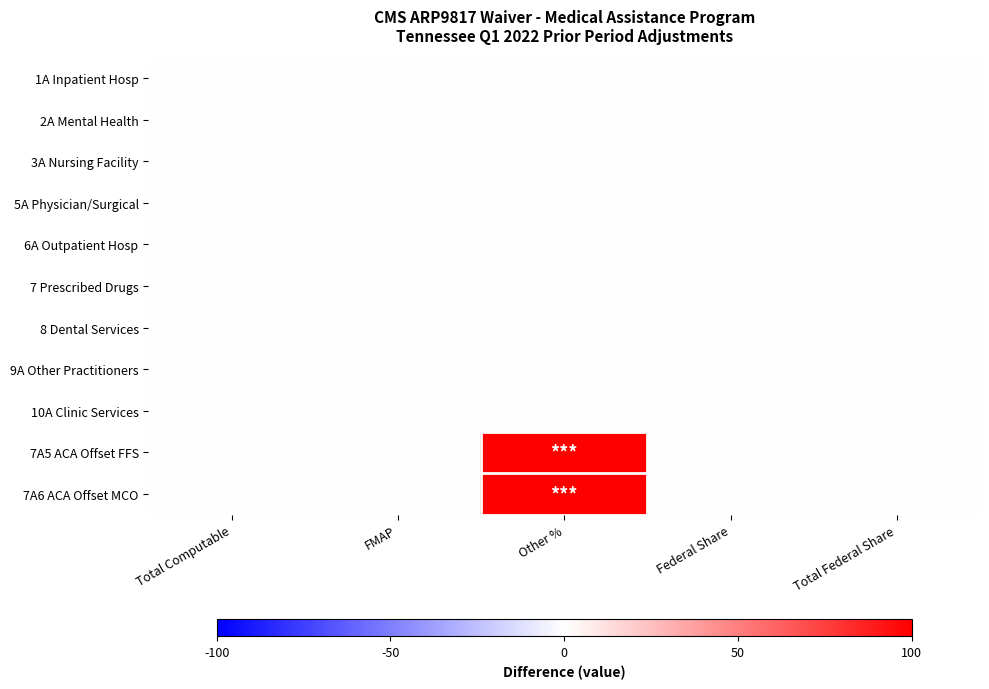

Count the number of data series in this chart.

11